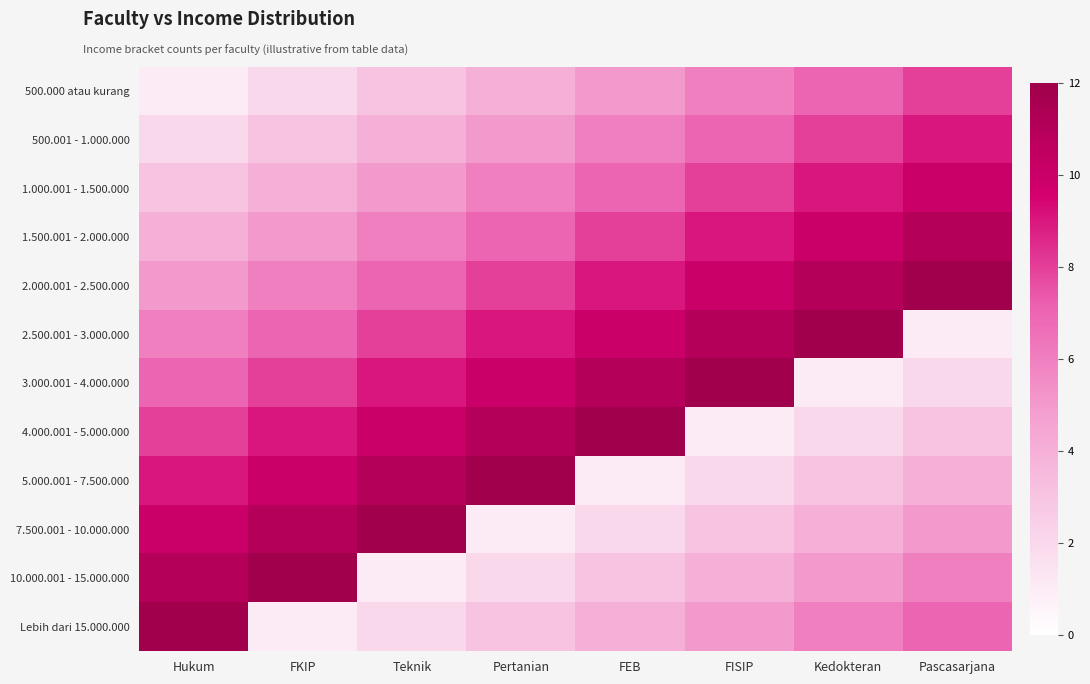

What is the difference between the highest and lowest values at Hukum?

11